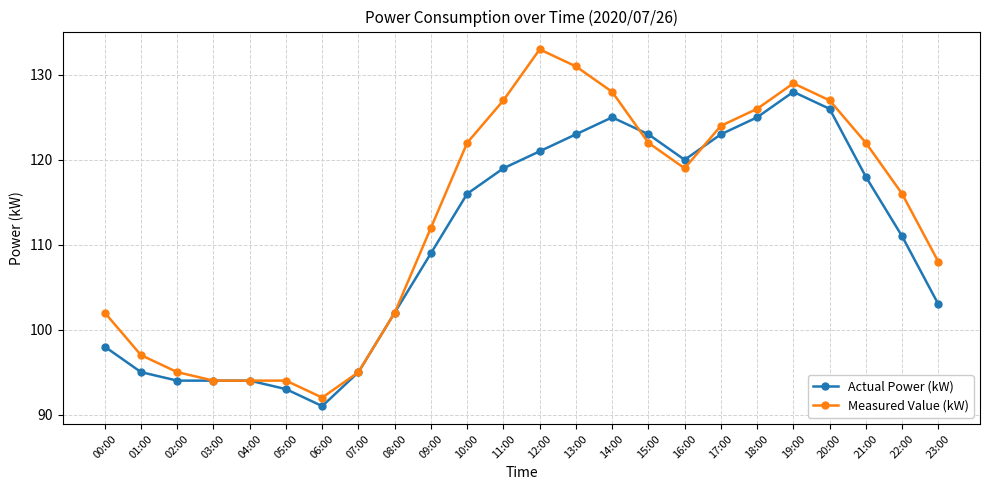

What is the label of the 16th point from the left?

15:00